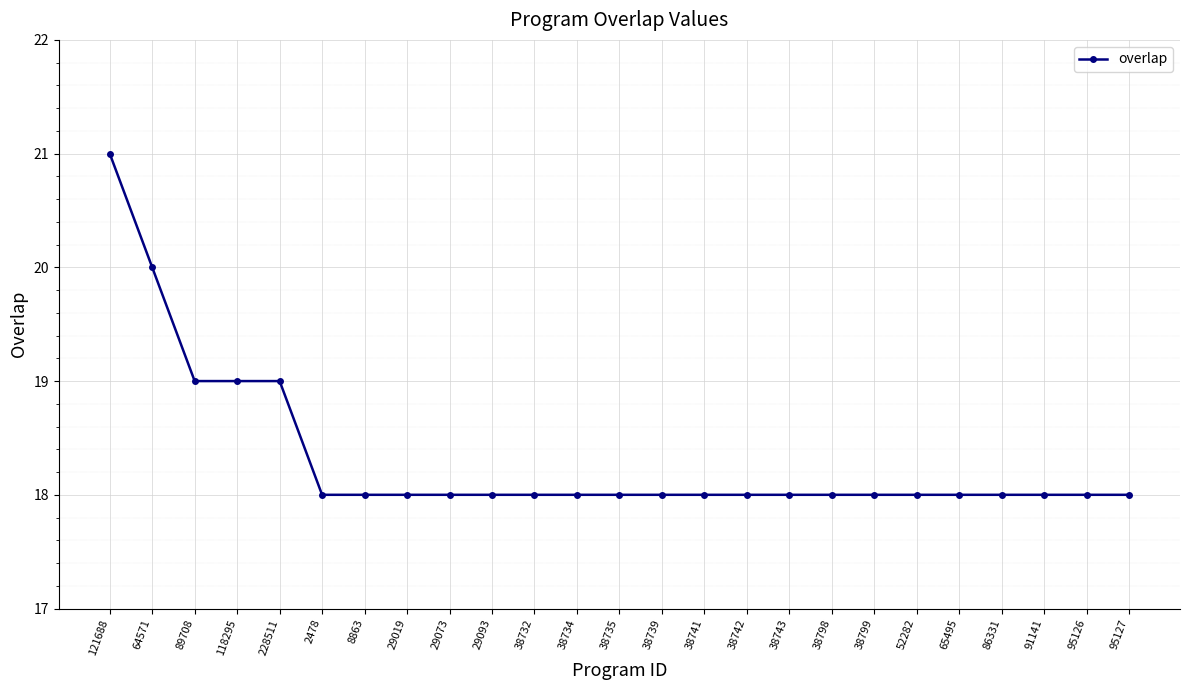

What is the average value?

18